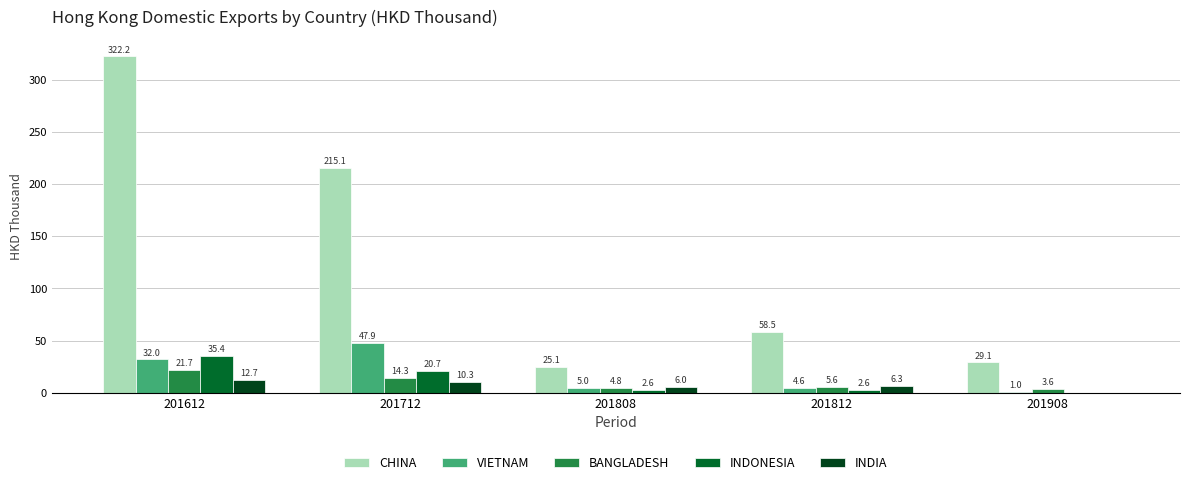

The value of VIETNAM at 201908 is 1.0. True or false?

True